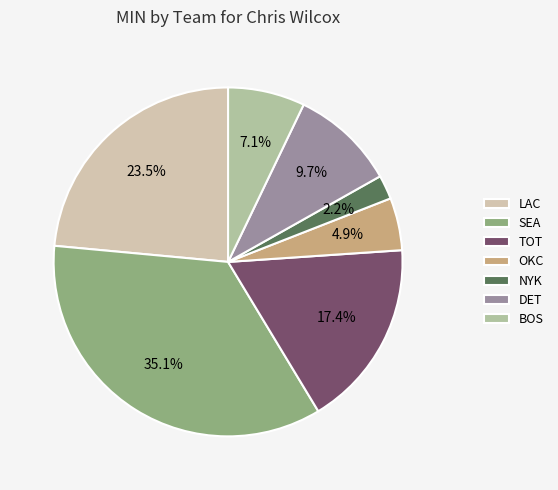

Count the number of slices in the pie.

7